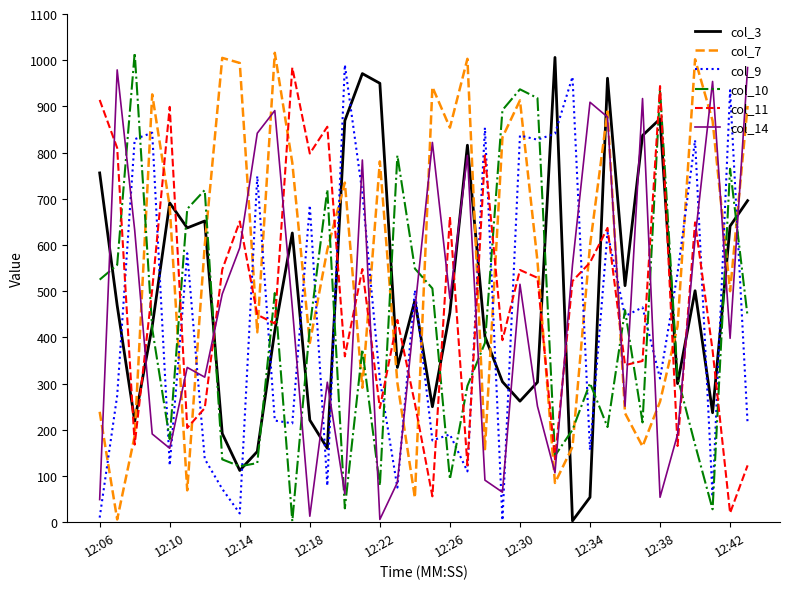

What is the maximum value shown in the chart?

1016